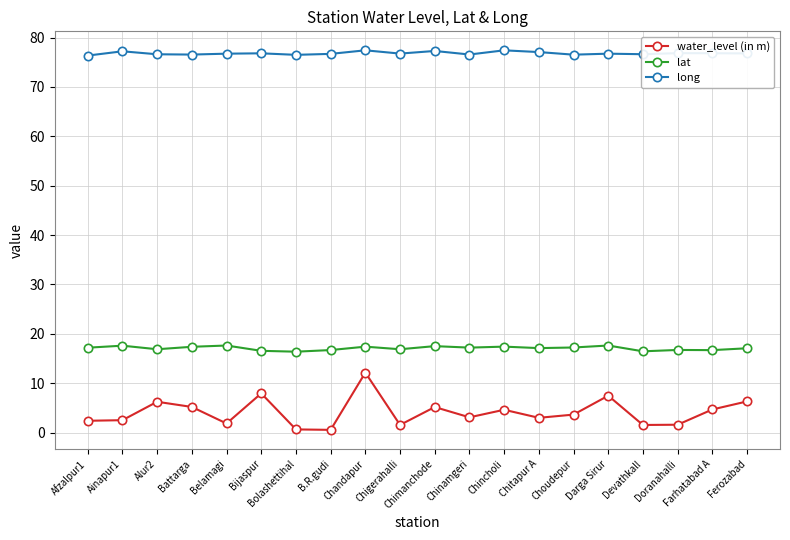

Is this an area chart (filled region under the line)?

No